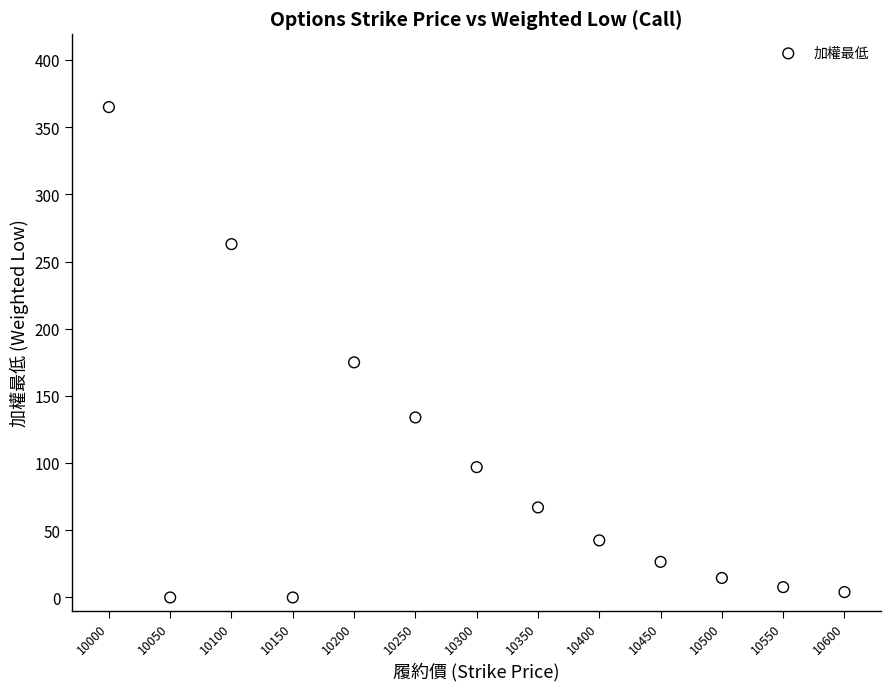

What is the range of X values (max minus min)?

600.0